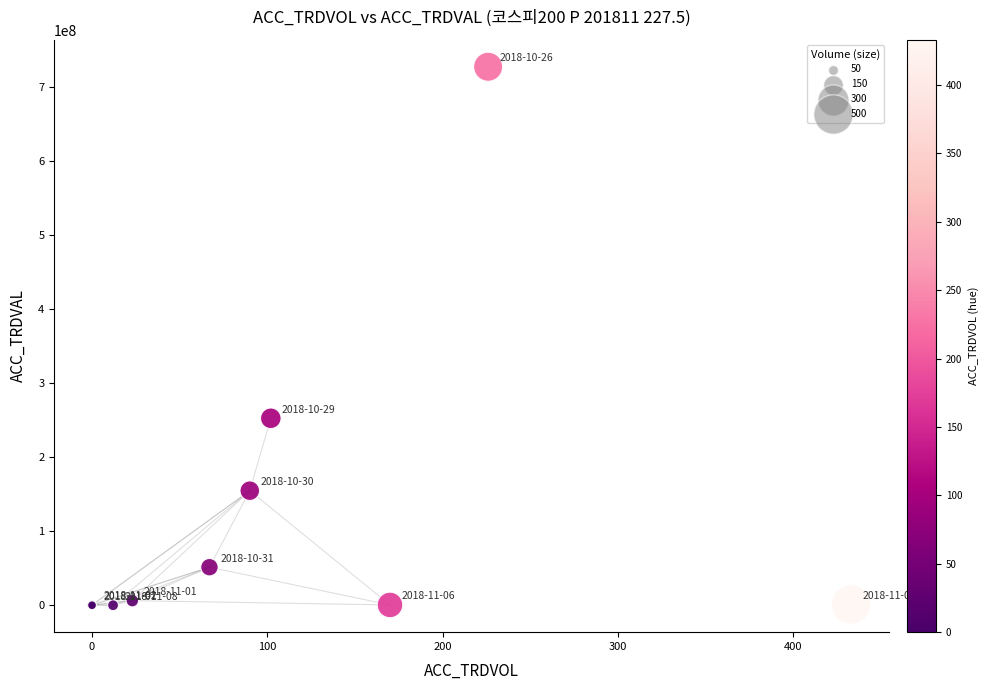

What Y value in the scatter plot is closest to 363907500?

252705000